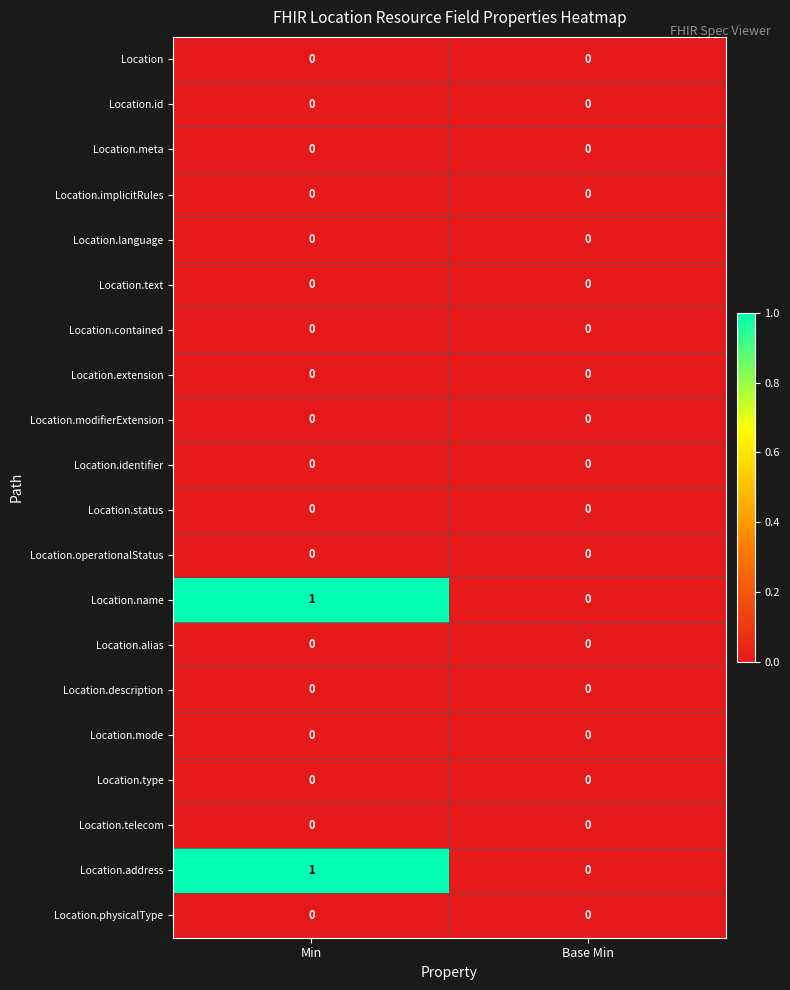

At which category is the sum across all series the highest?

Min